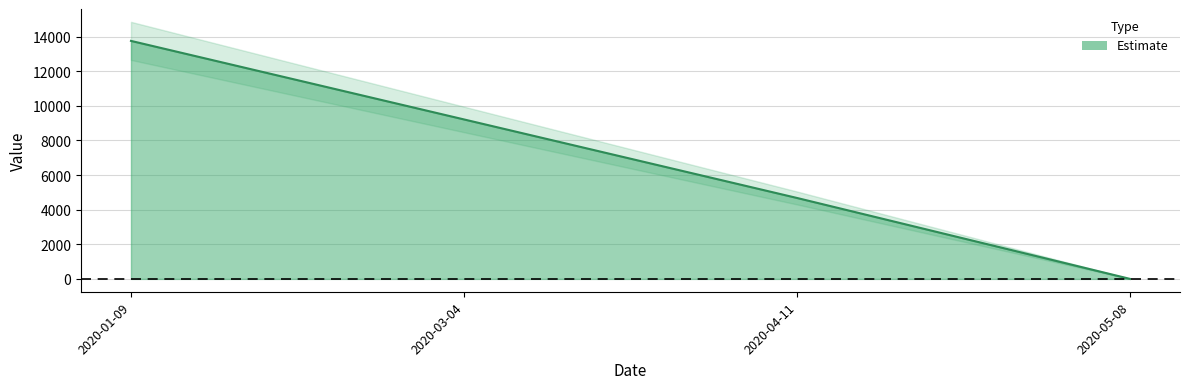

Reading left to right, what are all the values shown in this chart?

13748.0	9211.2	4674.3	0.0